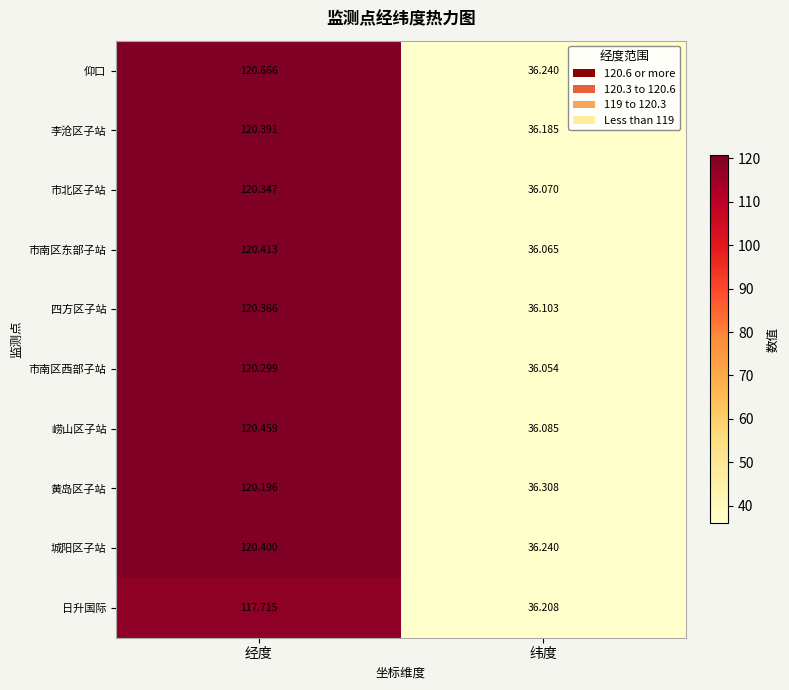

Which series has the largest total across all categories?

仰口